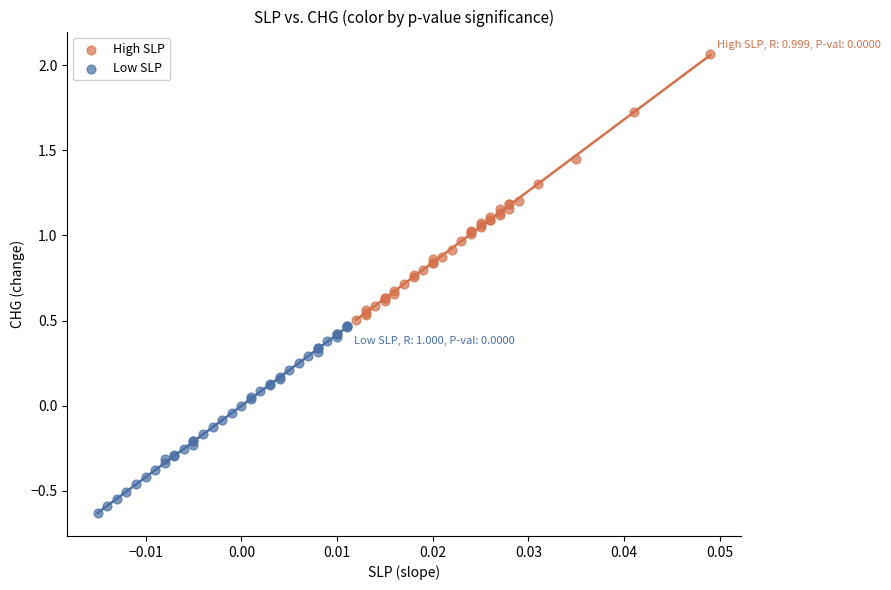

Which series has the largest Y range (max minus min)?

High SLP